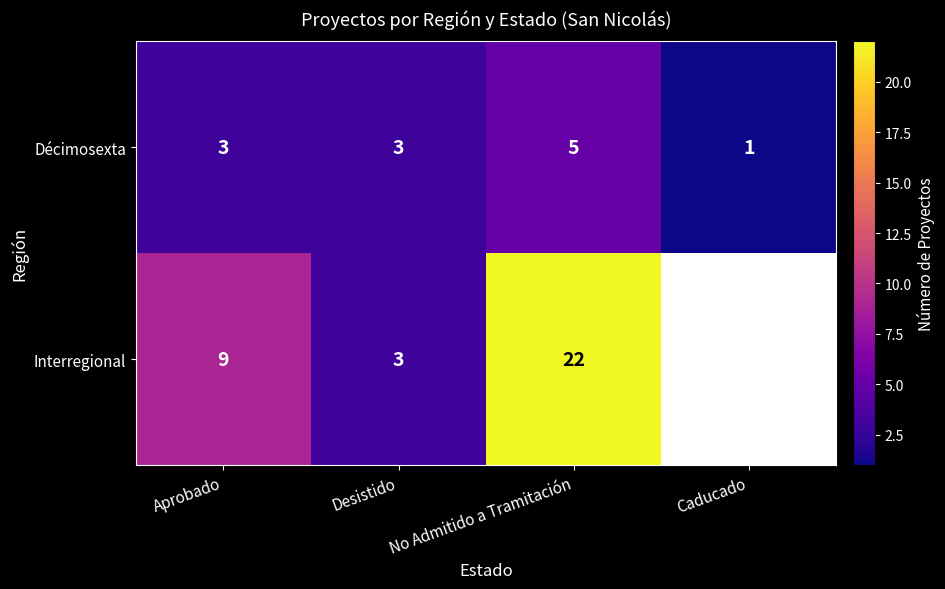

What is the total value across all series at Desistido?

6